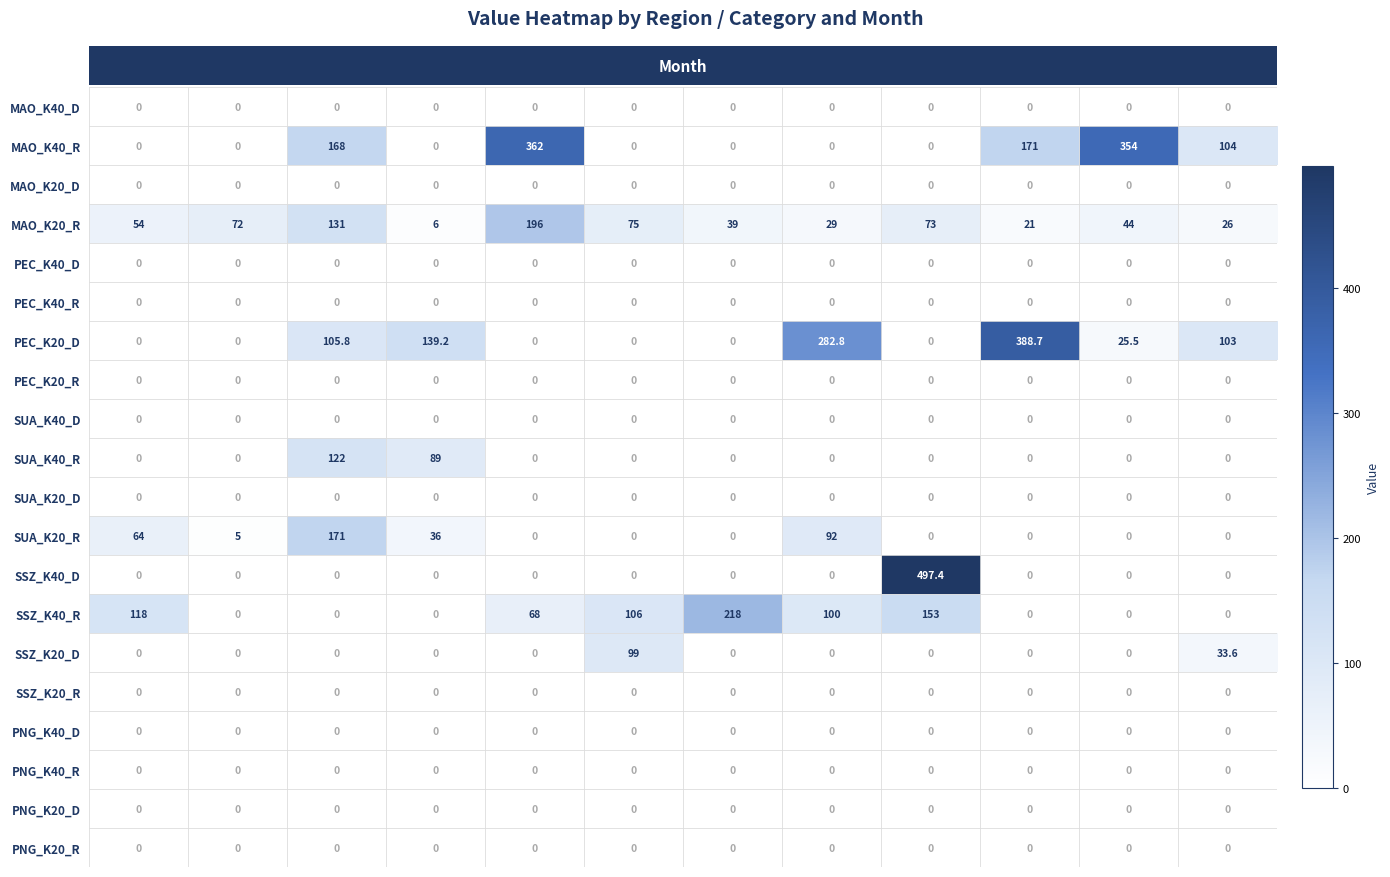

What is the maximum value shown in the chart?

497.4